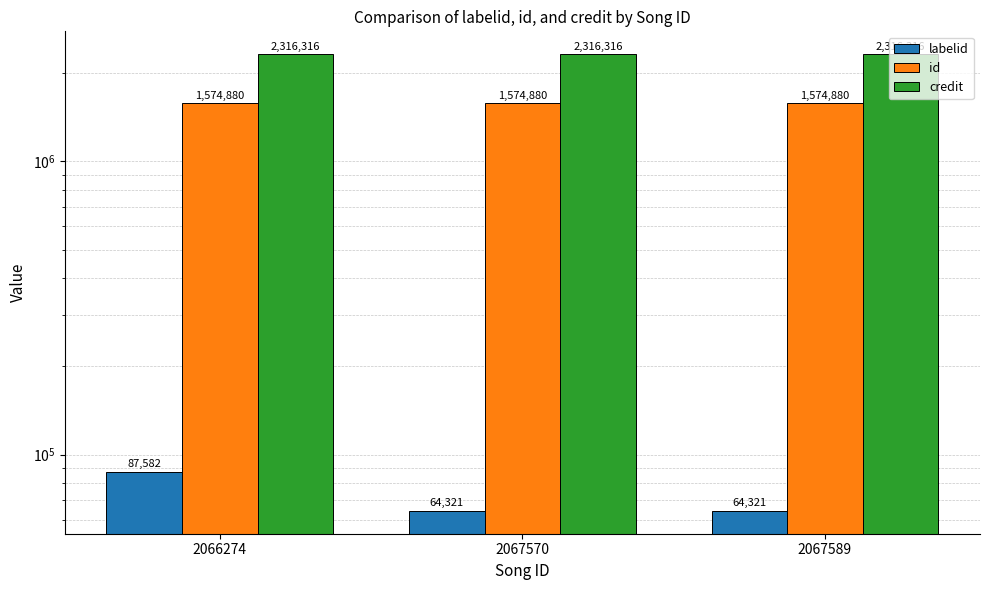

What is the difference between the highest and lowest values at 2066274?

2228734